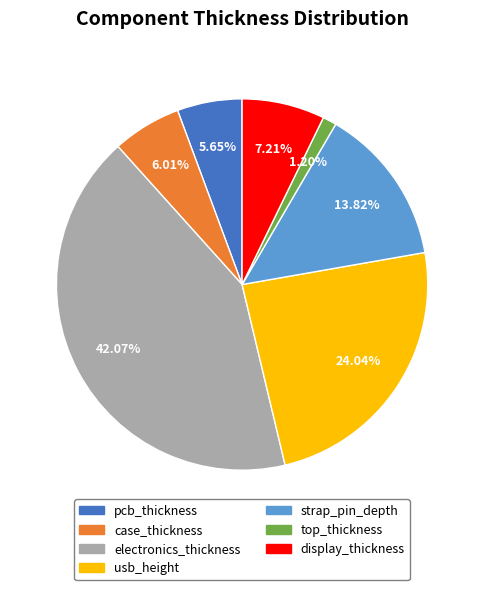

Does any single category account for the majority?

No